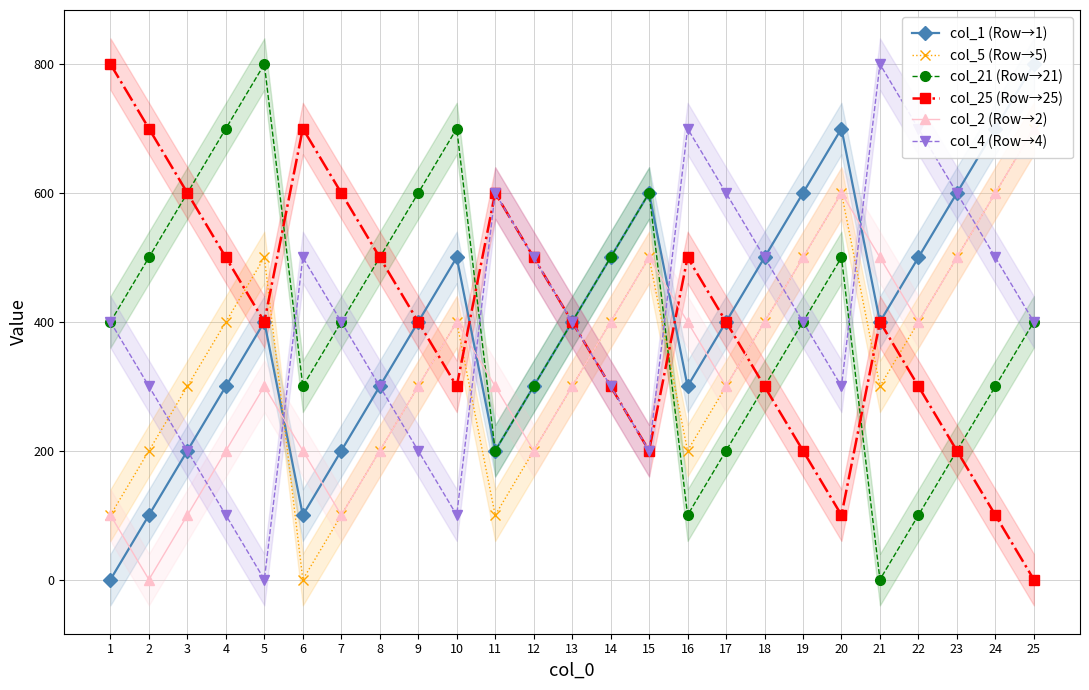

How many intersections are there between col_5 (Row→5) and col_1 (Row→1)?

1